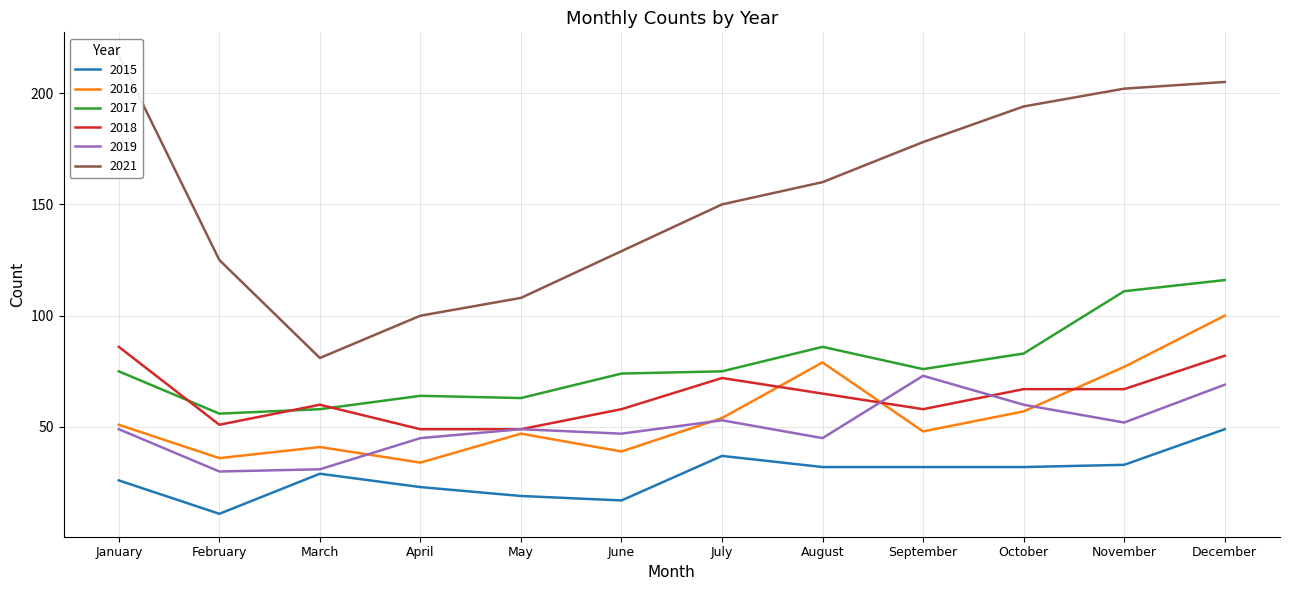

What is the value of the 2017 point at the 3rd from the left?

58